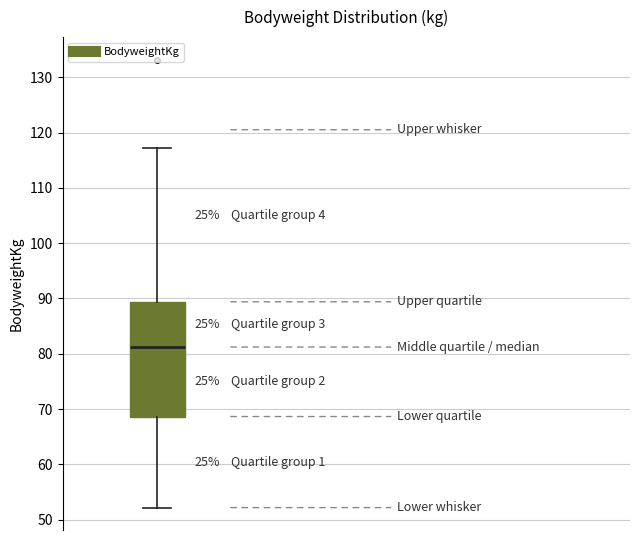

Where does the lower whisker of the box end on the y-axis? The values are not printed on the chart, so give them approximately, as read against the axis.

52